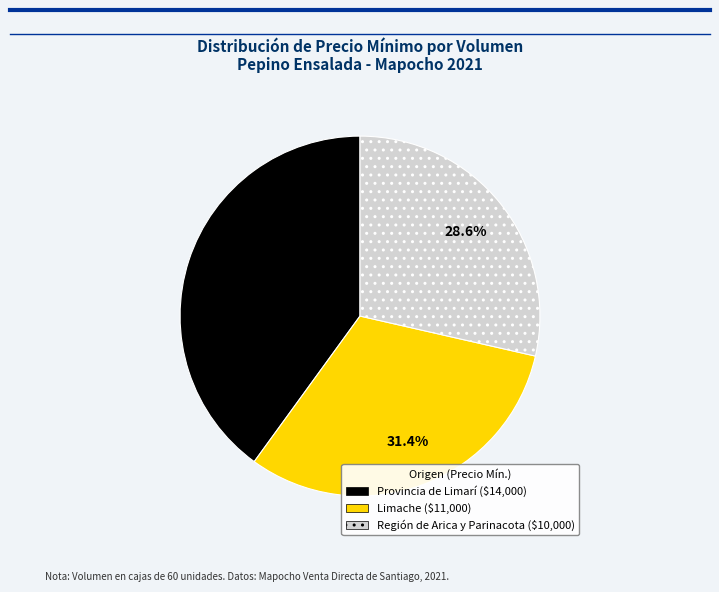

Is there a majority slice in this chart?

No